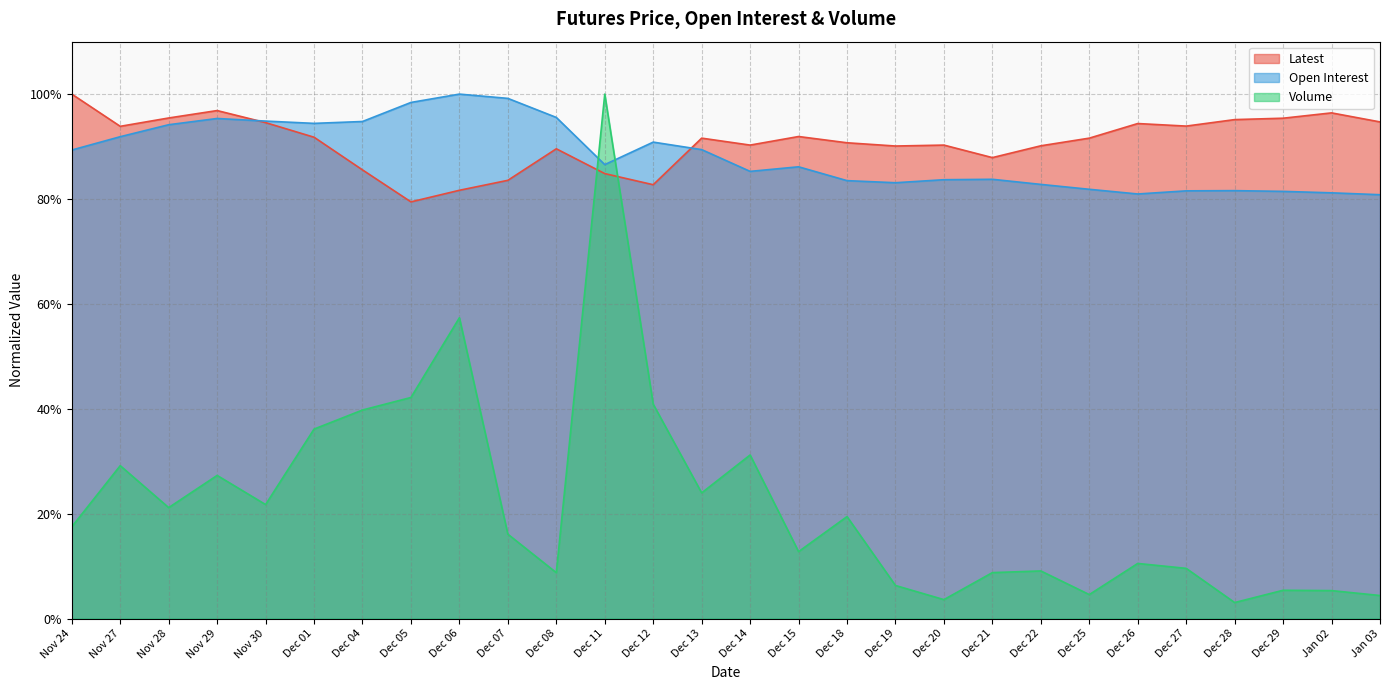

What is the average value of the Latest series?

0.9